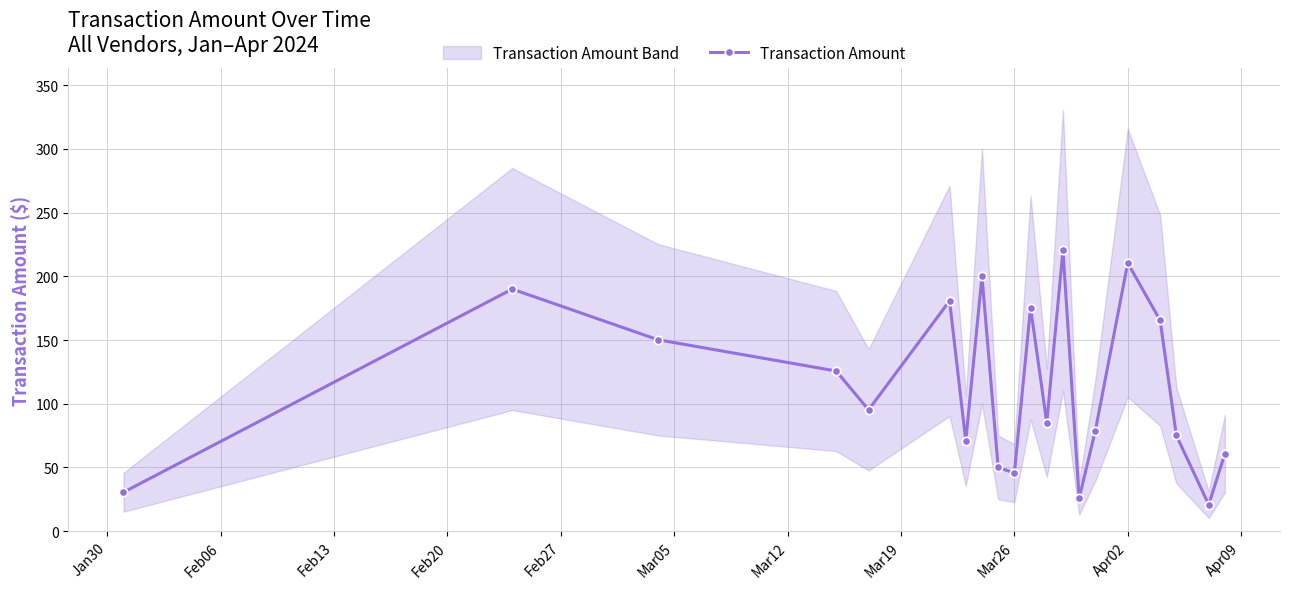

What is the highest value of the Transaction Amount series?

220.3